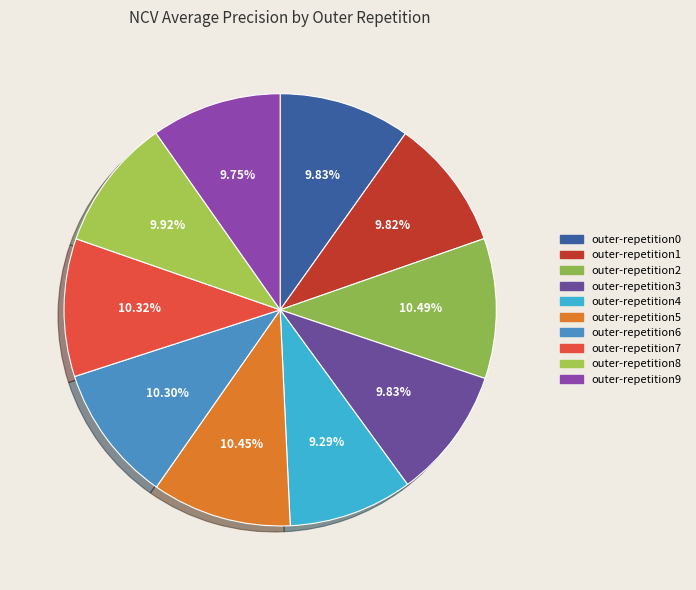

How many slices are in this pie chart?

10